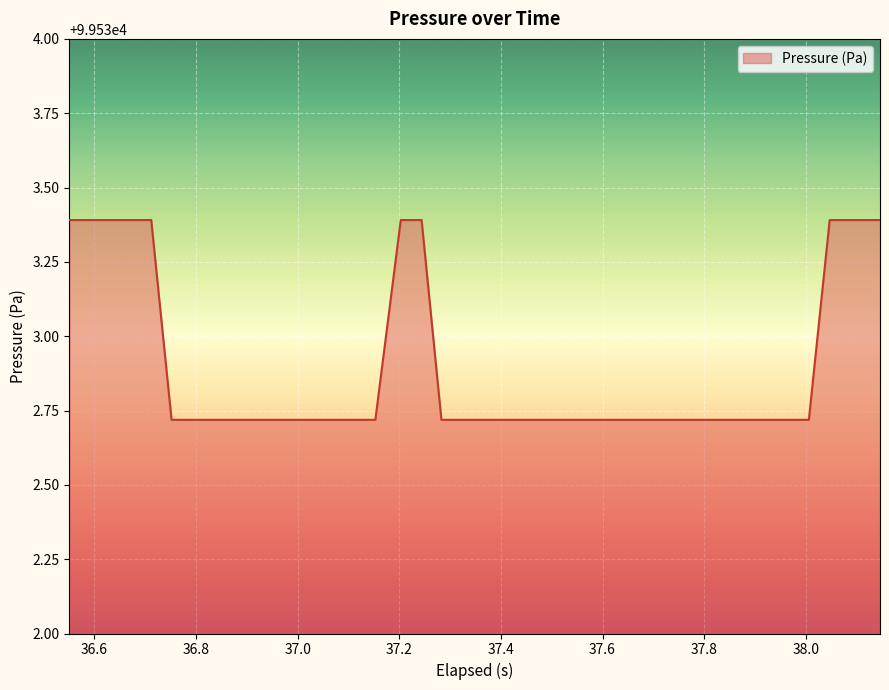

Reading right to left, what are all the values shown in this chart?

99533.4	99533.4	99533.4	99532.7	99532.7	99532.7	99532.7	99532.7	99532.7	99532.7	99532.7	99532.7	99532.7	99532.7	99532.7	99532.7	99532.7	99532.7	99532.7	99532.7	99532.7	99532.7	99533.4	99533.4	99532.7	99532.7	99532.7	99532.7	99532.7	99532.7	99532.7	99532.7	99532.7	99532.7	99532.7	99533.4	99533.4	99533.4	99533.4	99533.4